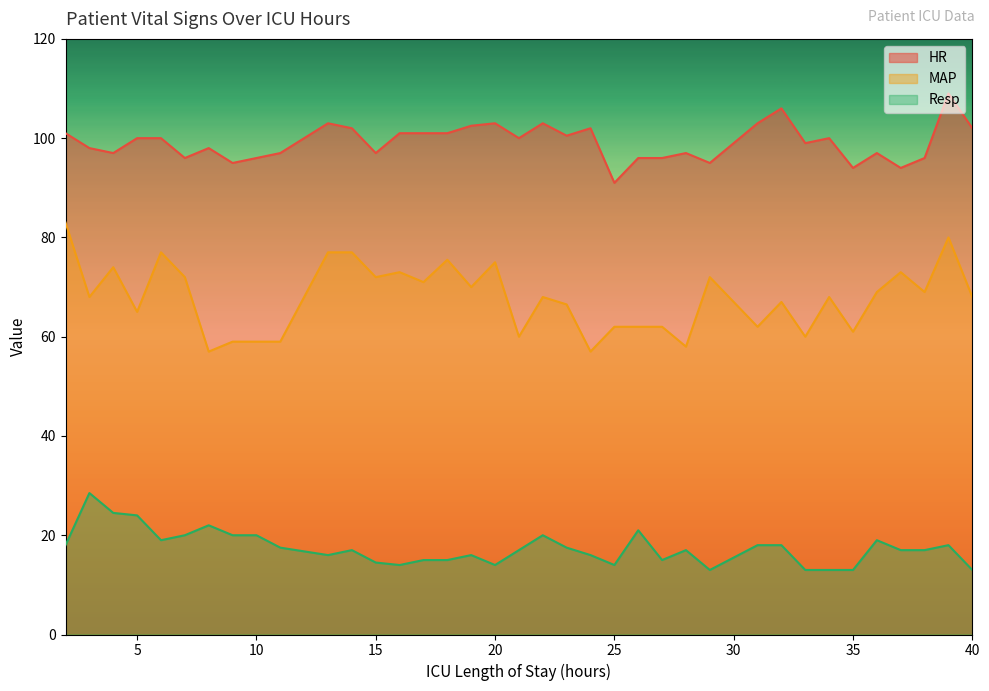

At which category is the sum across all series the highest?

39